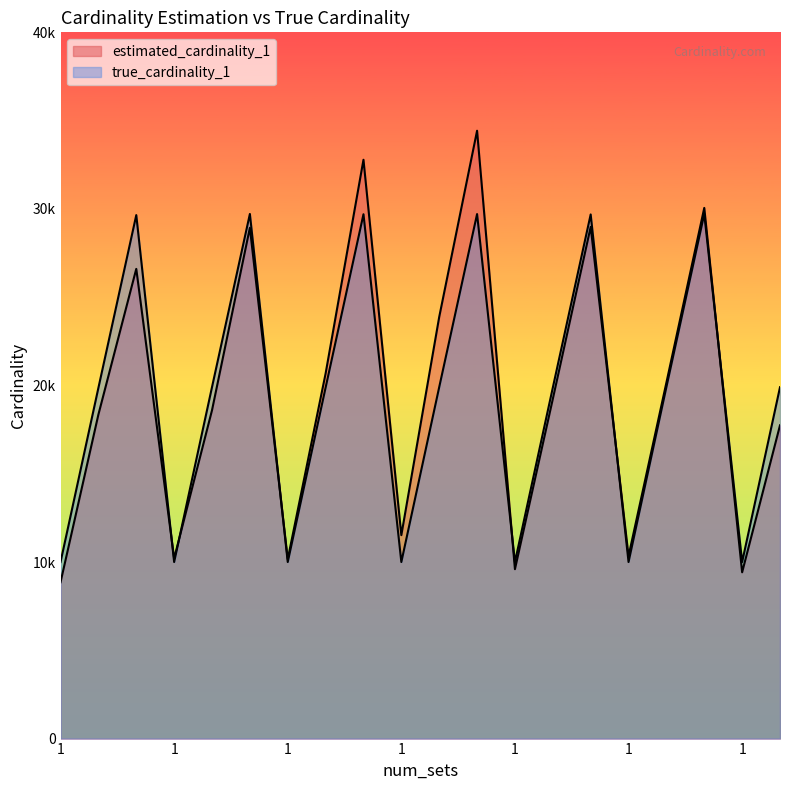

Between 2 and 2, which is larger?

2